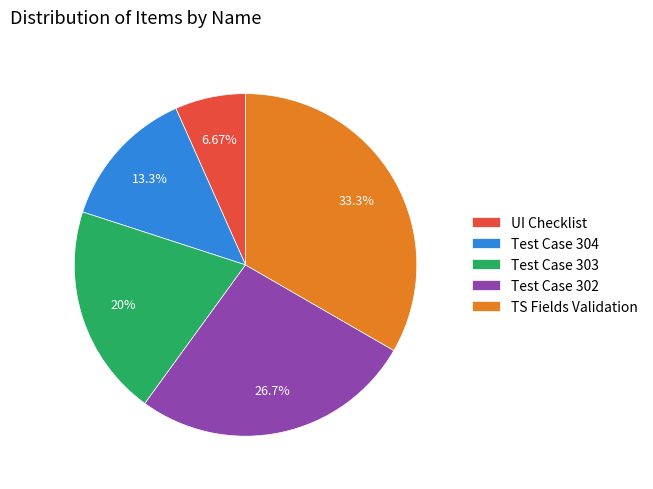

What portion of the pie excludes TS Fields Validation?

66.7%